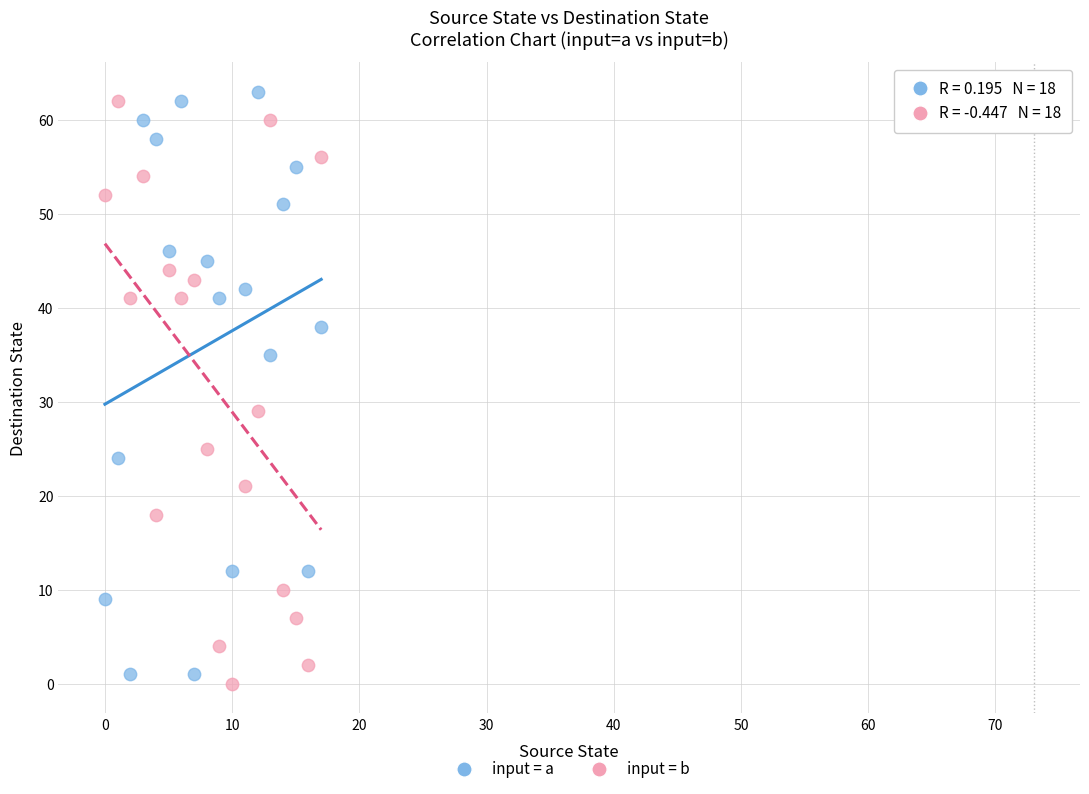

Which series contains the lowest Y value?

input = b